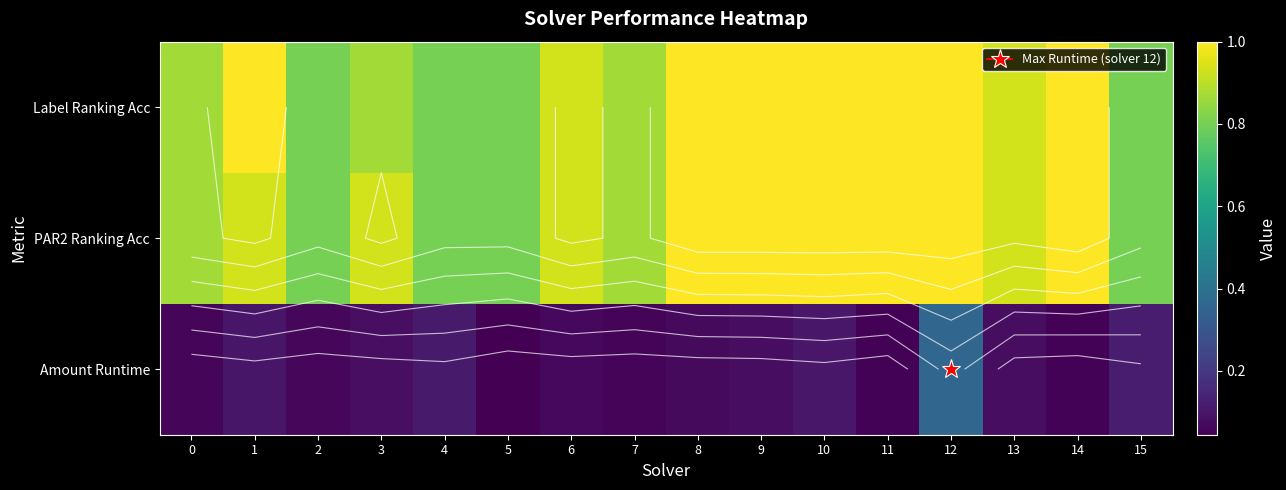

At which category does the chart reach its minimum across all series?

5